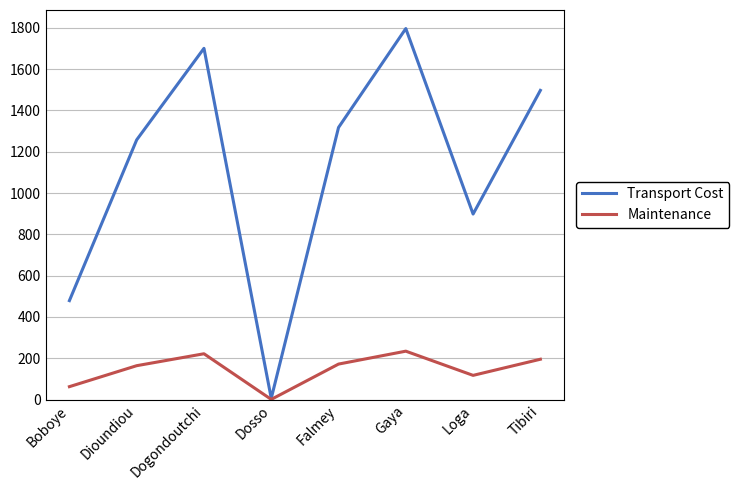

In Transport Cost, how many points are higher than both neighbors (excluding endpoints)?

2